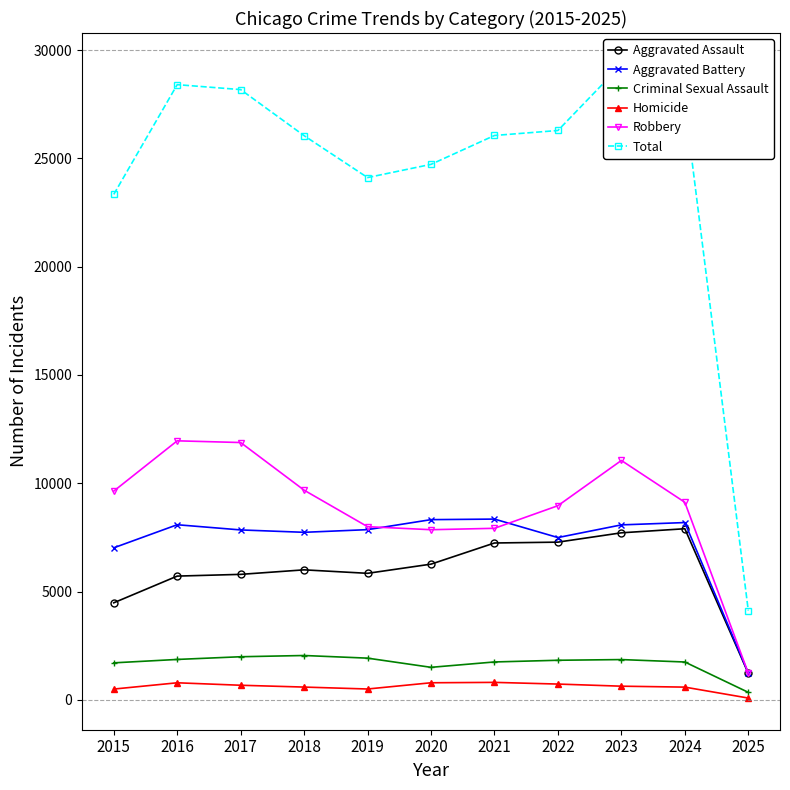

Which series has the largest range (max minus min)?

Total